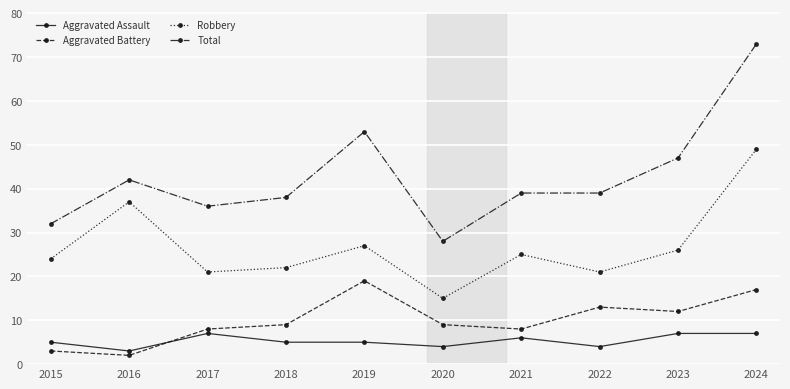

What is the total value across all series at 2018?

74